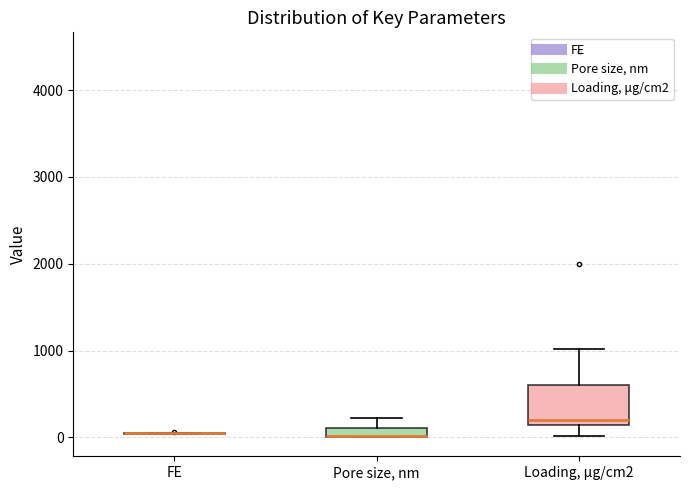

Which box is the tallest, from its lower edge to its upper edge?

Loading, μg/cm2